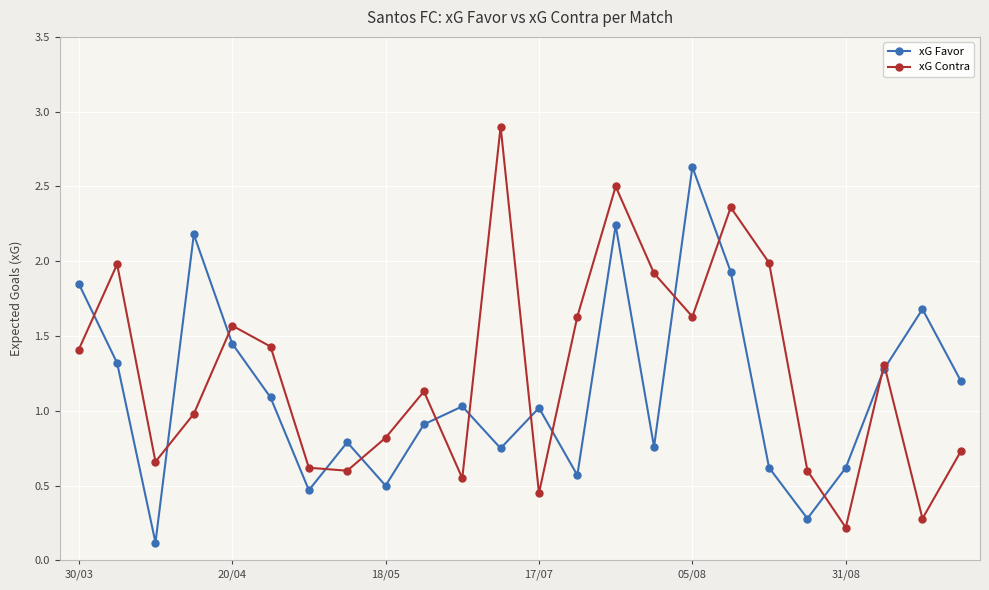

How many data points in xG Contra are less than 1?

11